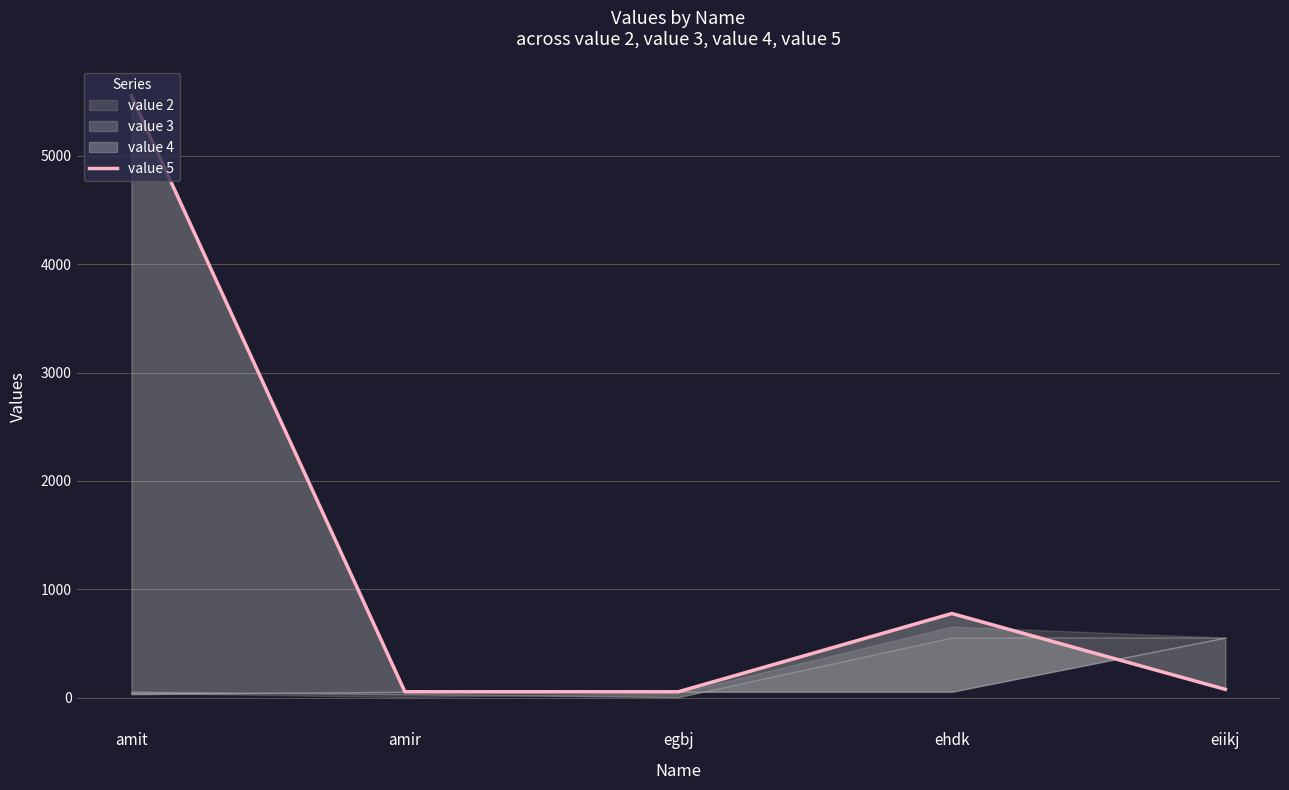

What is the average value?

1304